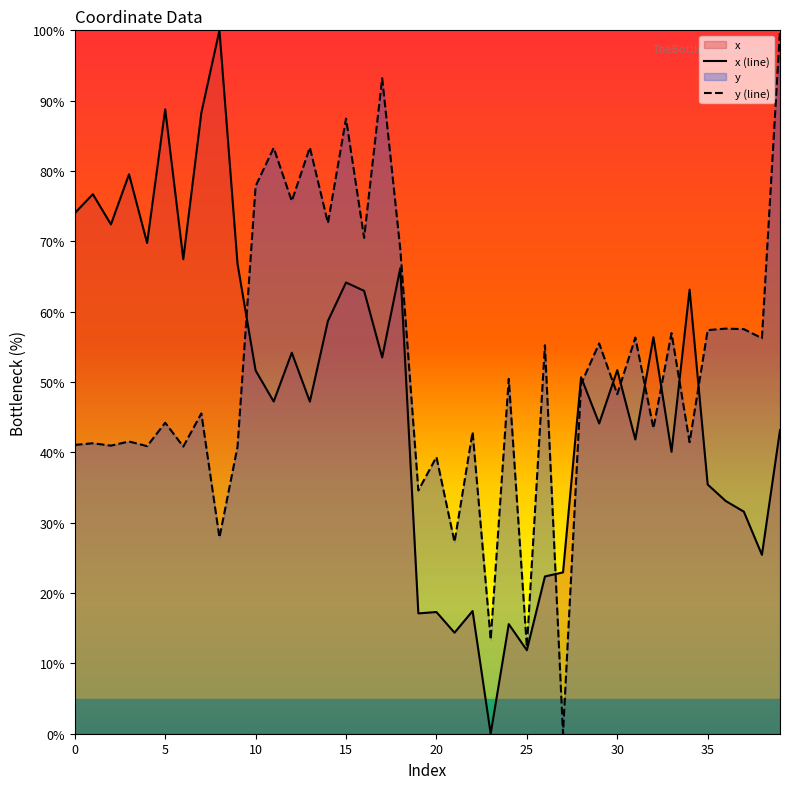

What is the value of the x (line) point at the 10th from the left?

66.8